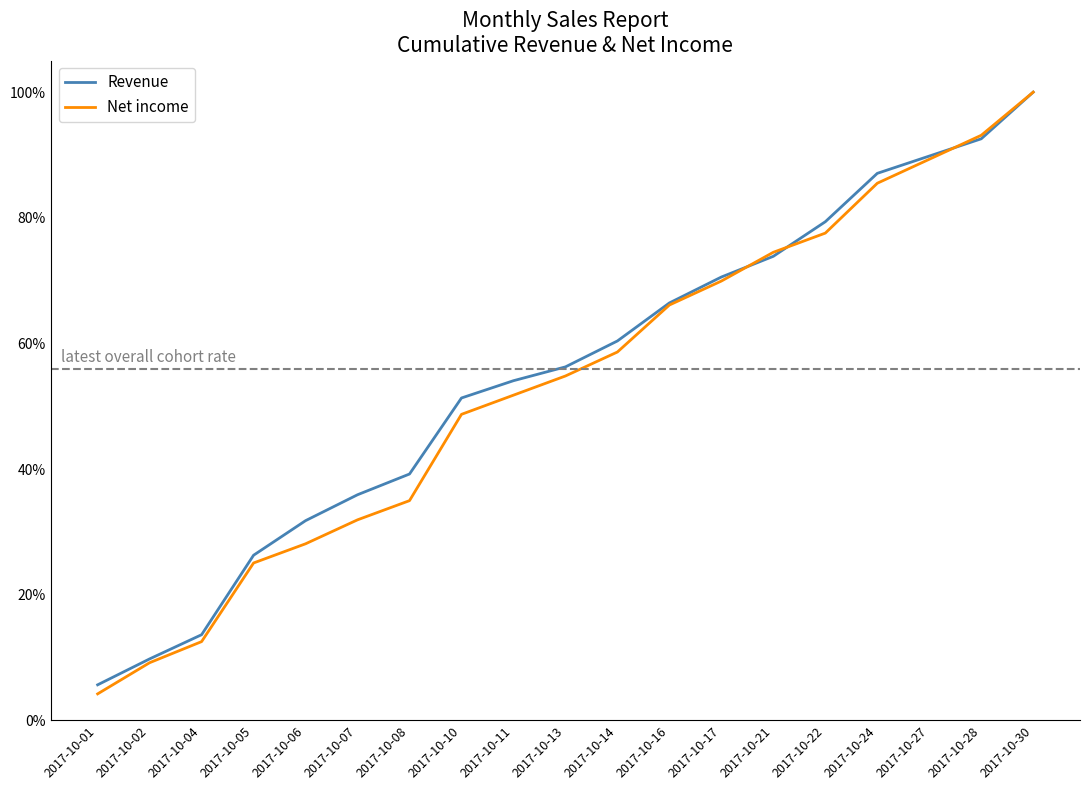

At which category is the sum across all series the highest?

2017-10-30